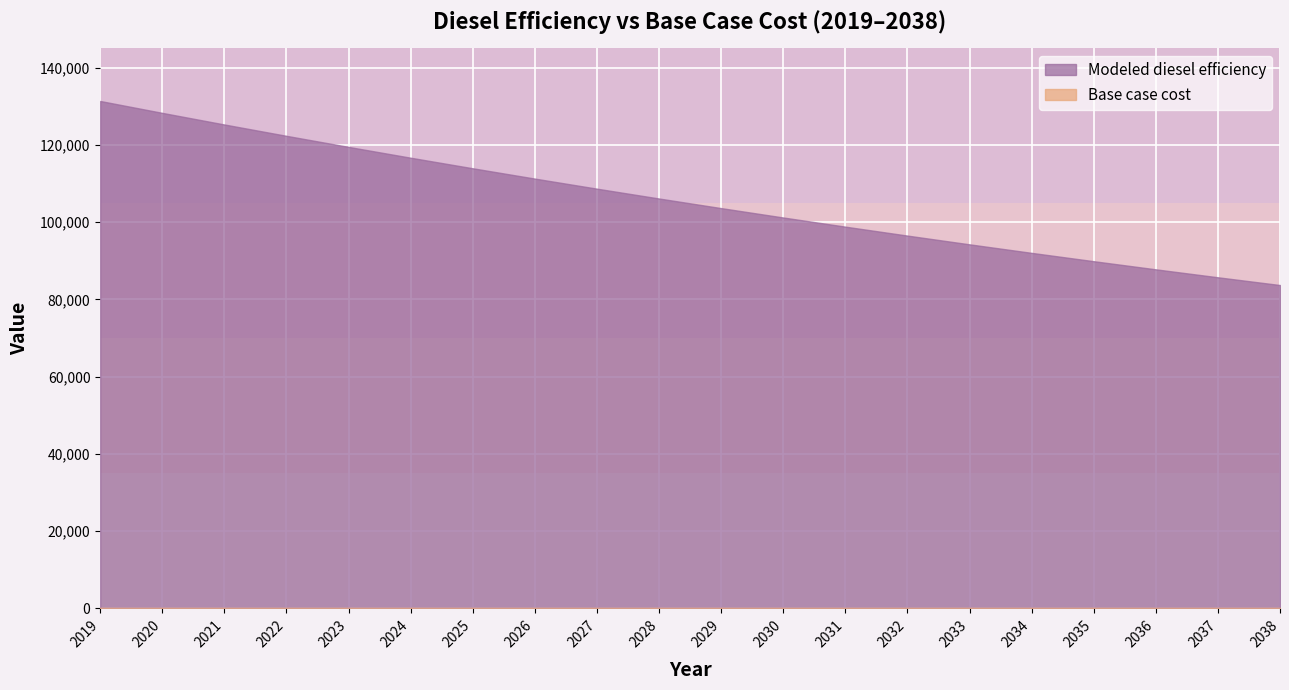

Which series has the largest total across all categories?

Modeled diesel efficiency